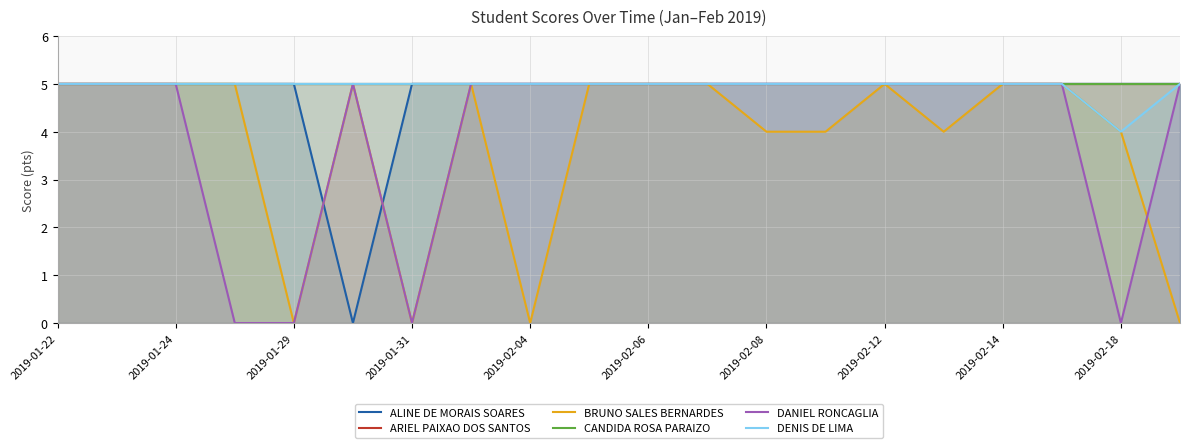

The BRUNO SALES BERNARDES series shows 9 at 17. True or false?

False